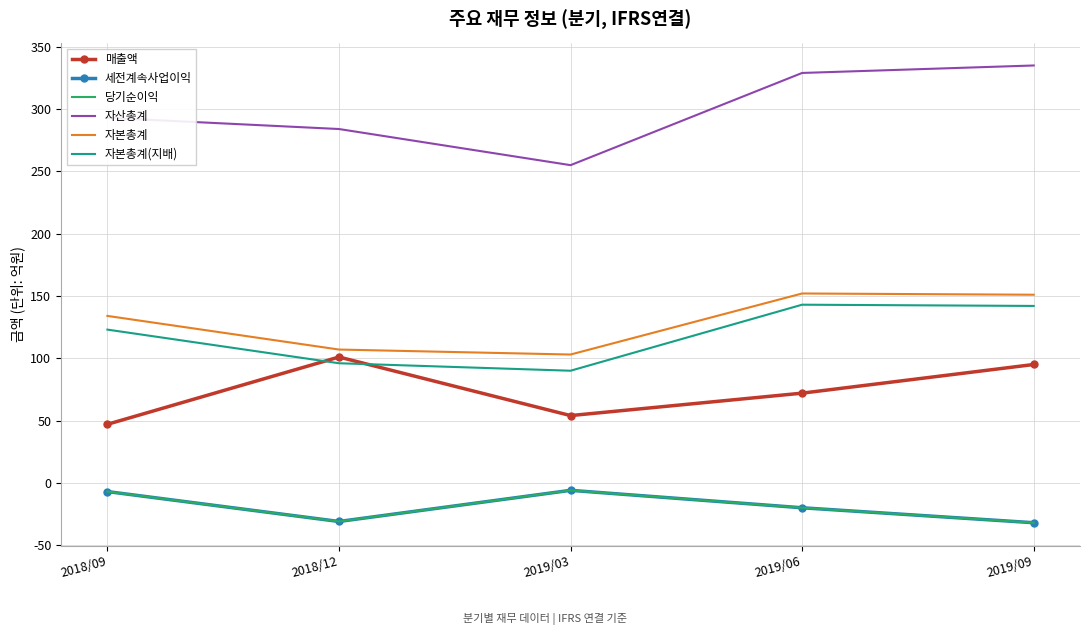

What is the label of the 1st point from the right?

2019/09